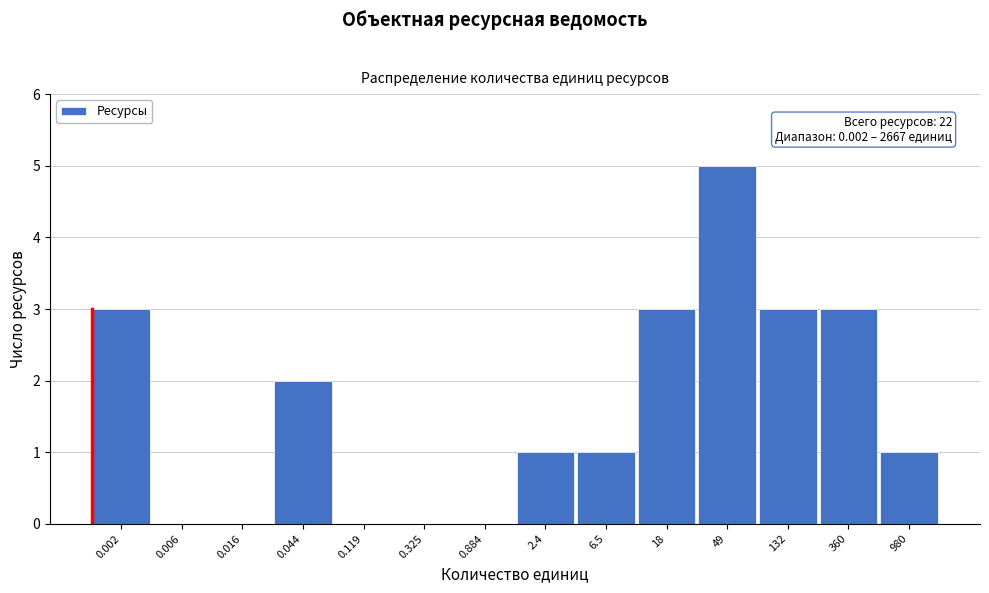

Reading right to left, what are all the values shown in this chart?

980=1	360=3	132=3	49=5	18=3	6.5=1	2.4=1	0.884=0	0.325=0	0.119=0	0.044=2	0.016=0	0.006=0	0.002=3